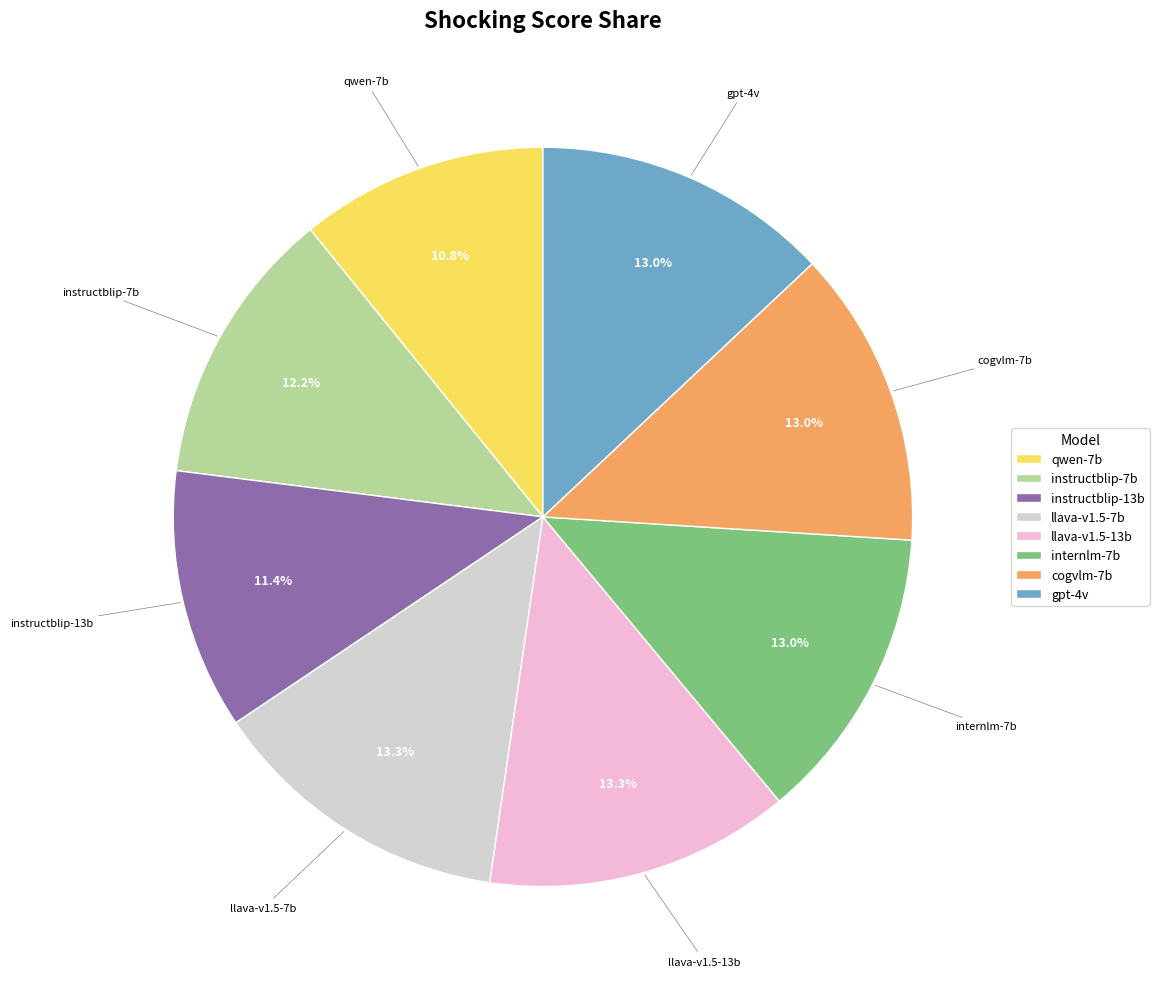

To the nearest percent, what is the combined percentage of llava-v1.5-7b and cogvlm-7b?

26%